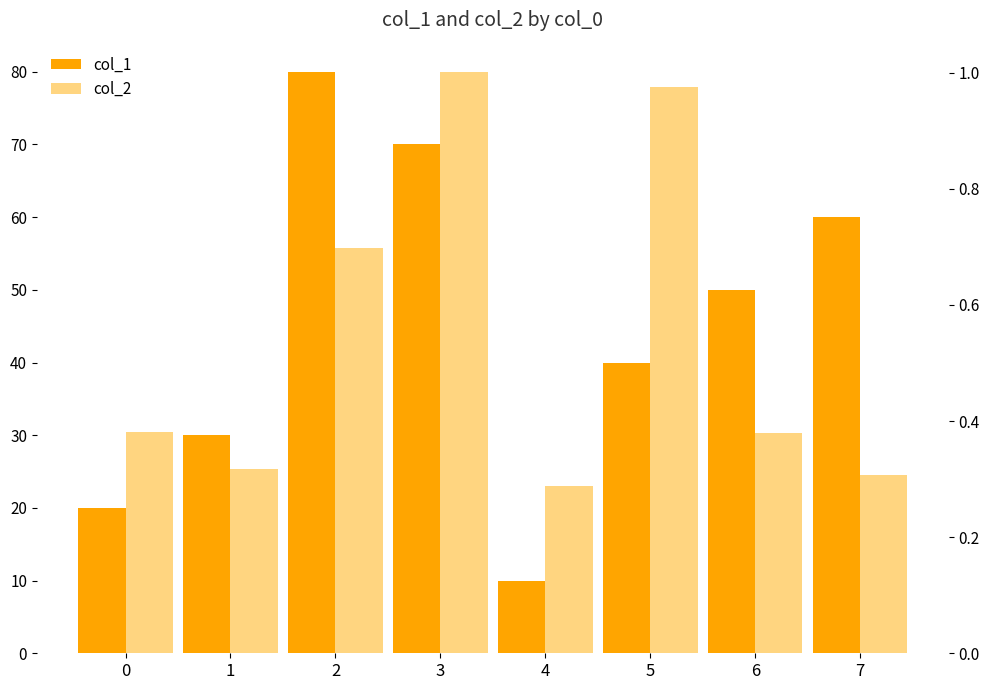

The value of col_2 at 6 is 0.1. True or false?

False